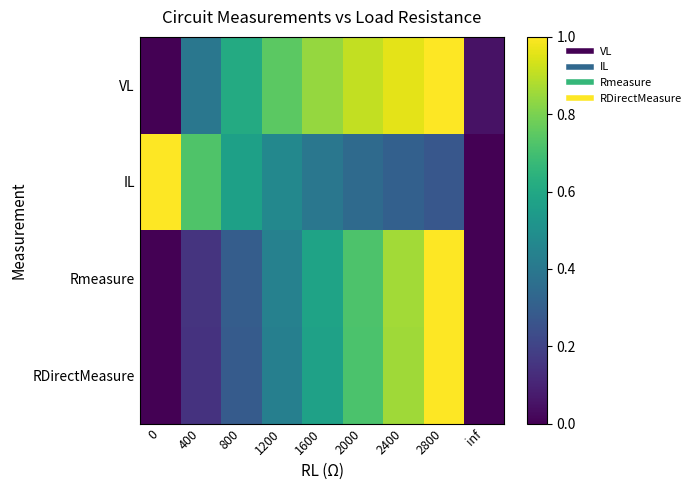

Between 800 and 2400, which series saw the biggest shift?

RDirectMeasure